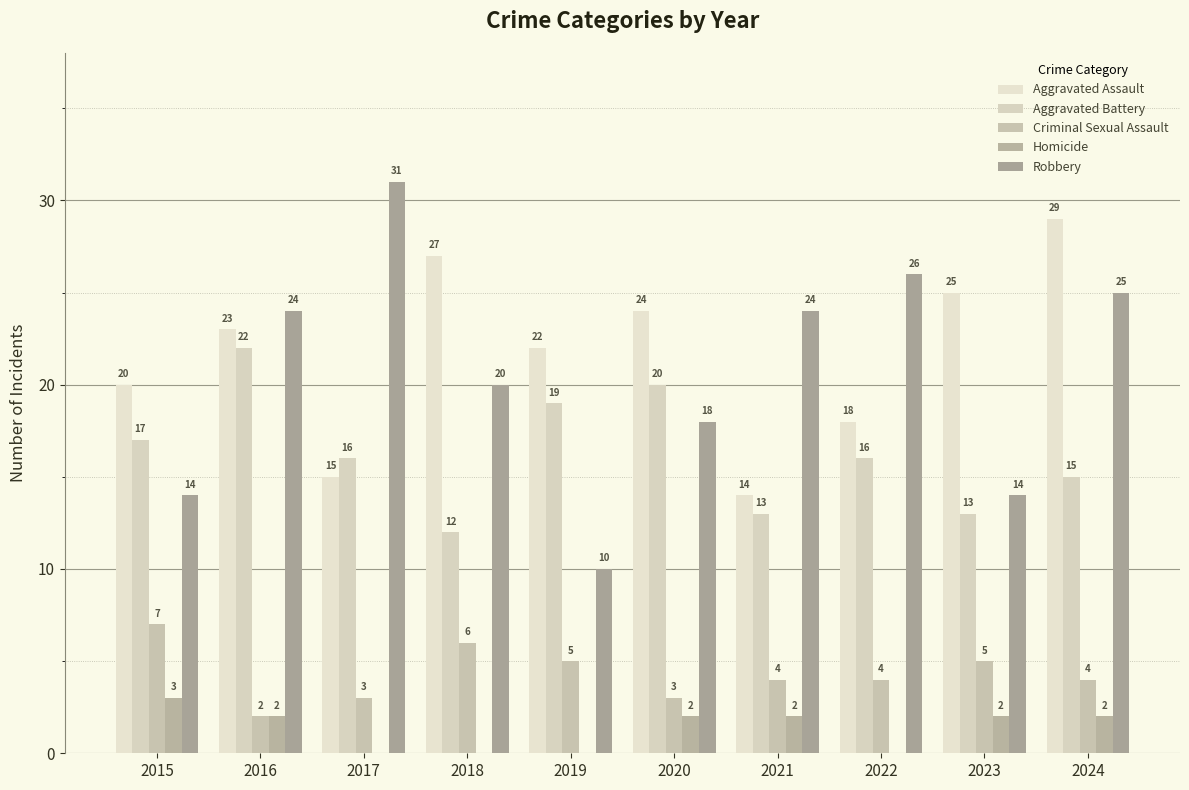

What is the highest value of the Aggravated Battery series?

22